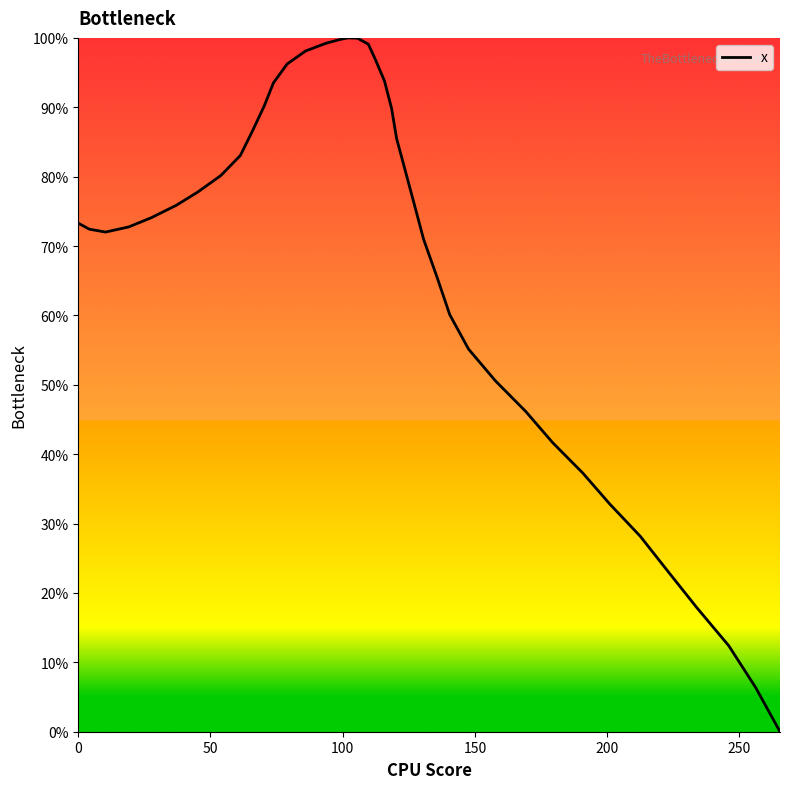

True or false: the data has more than 0 interior local peaks.

True